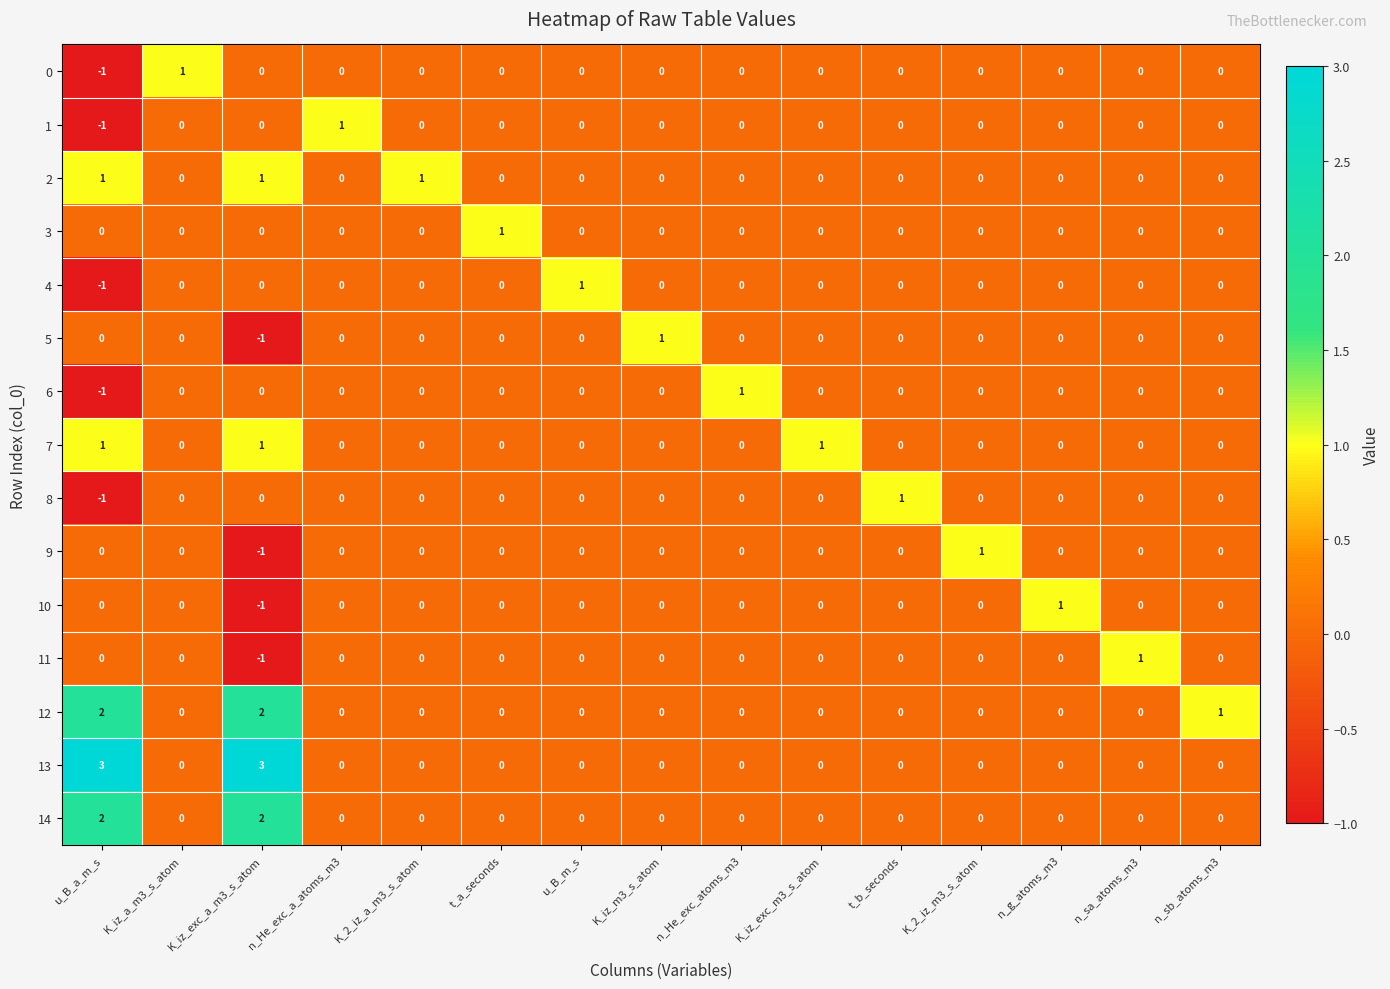

What is the greatest value displayed?

3